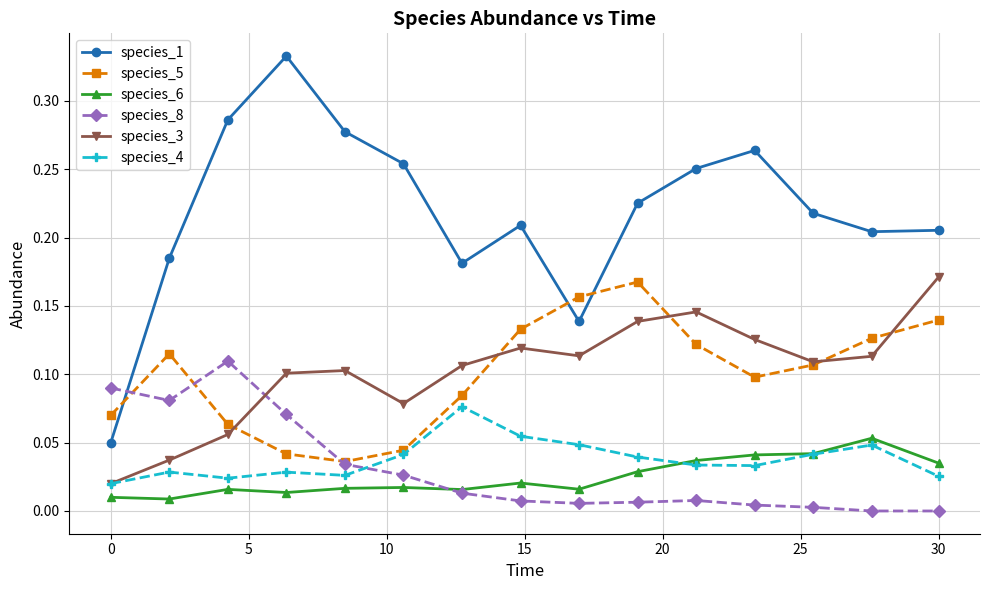

Which series has the largest total across all categories?

species_1